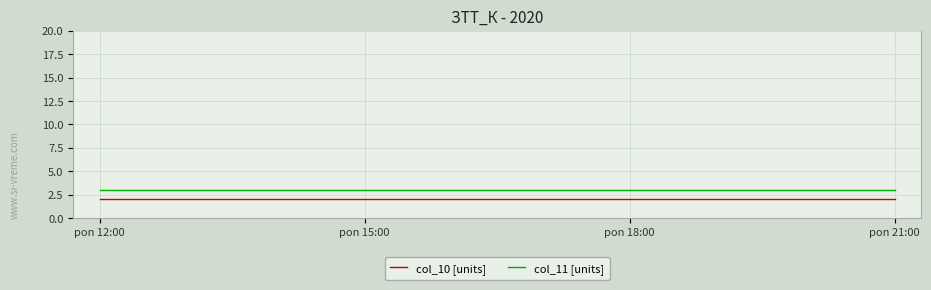

What position from the left is pon 21:00?

4